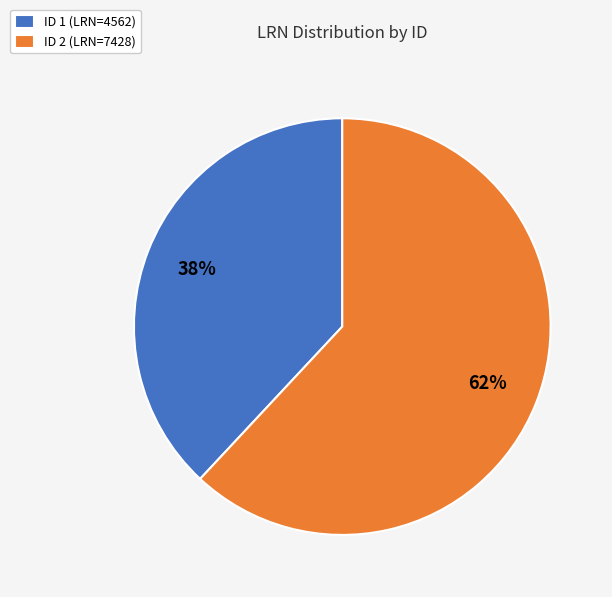

True or false: ID 2 (LRN=7428) accounts for 75% of the total.

False